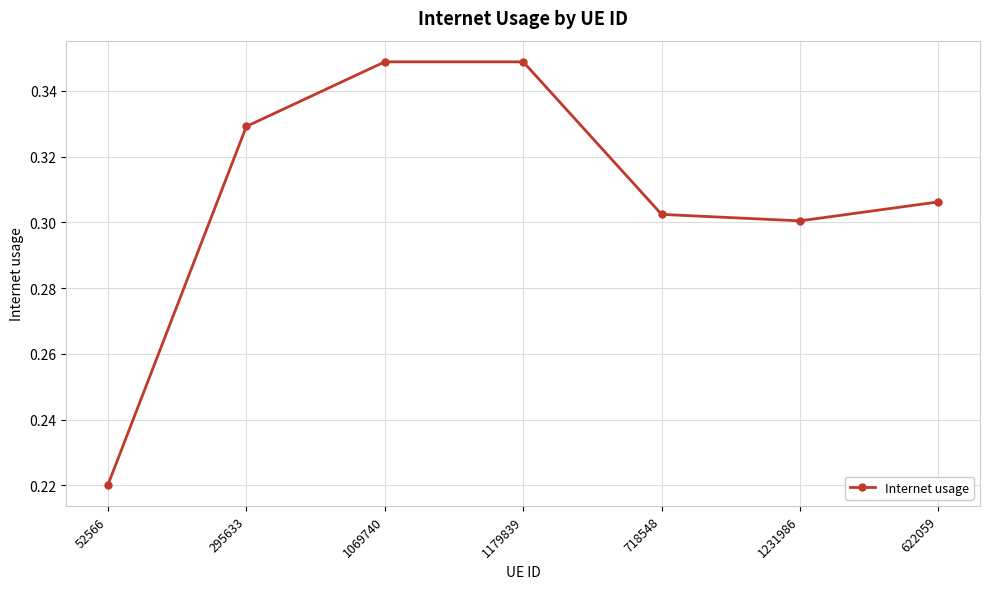

What is the difference between the maximum and minimum values?

0.1